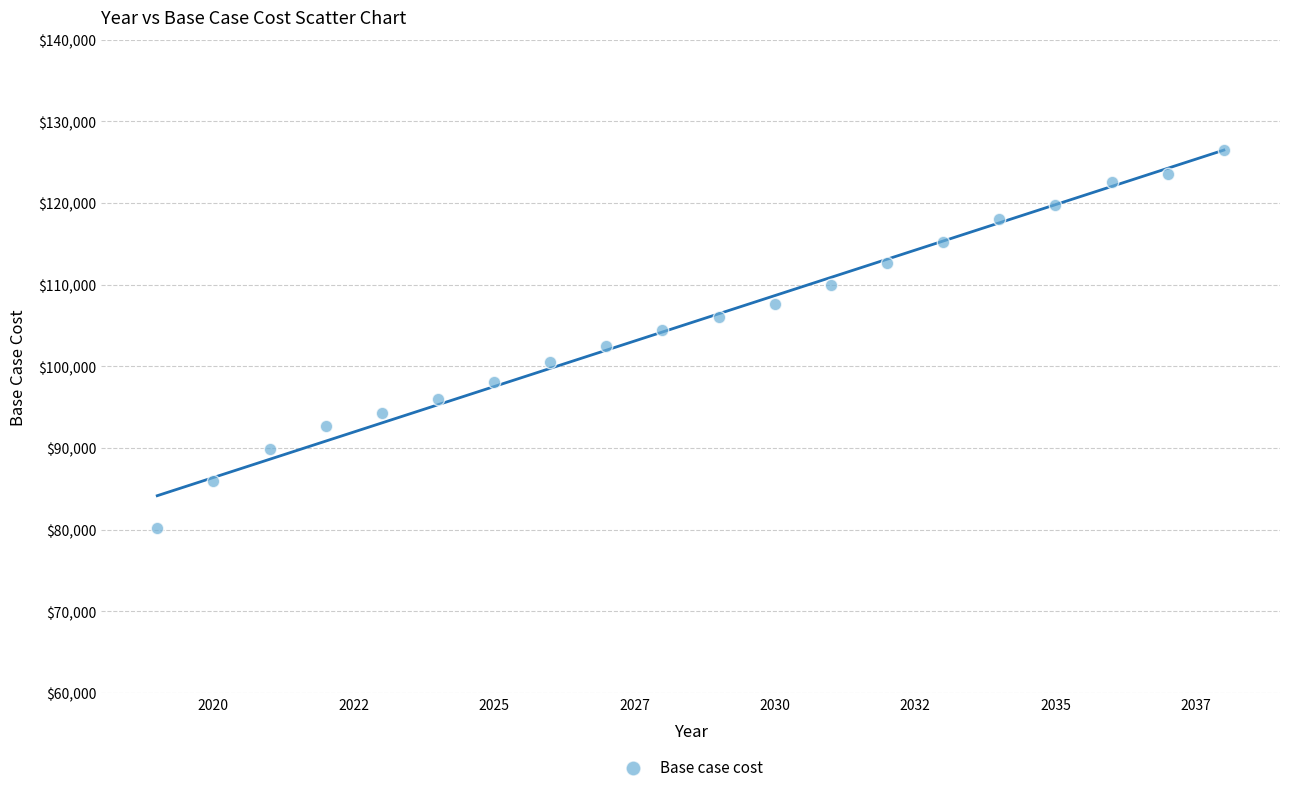

What is the range of Y values (max minus min)?

46287.8